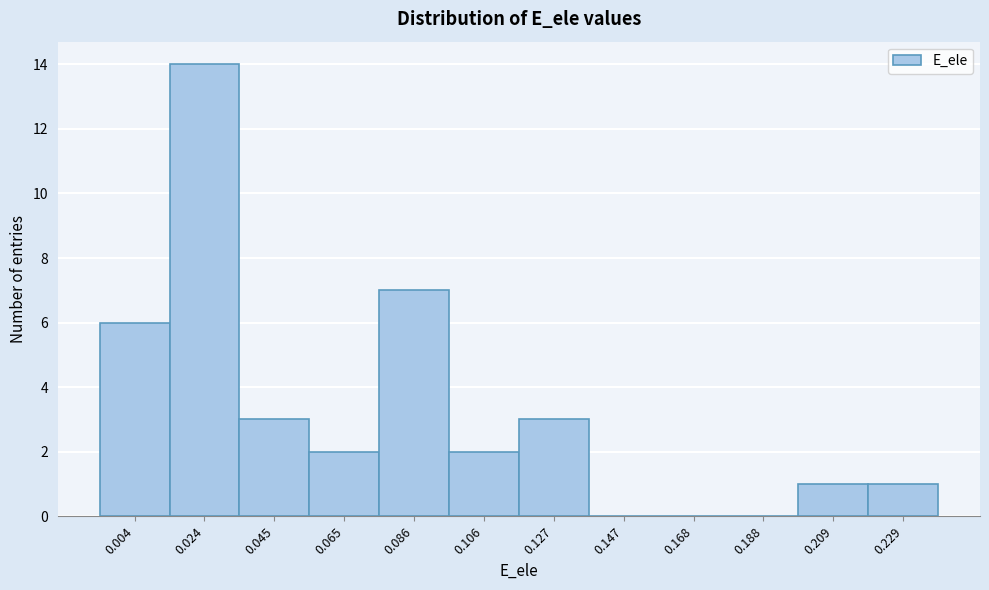

Reading left to right, what are all the values shown in this chart?

0.004=6	0.024=14	0.045=3	0.065=2	0.086=7	0.106=2	0.127=3	0.147=0	0.168=0	0.188=0	0.209=1	0.229=1